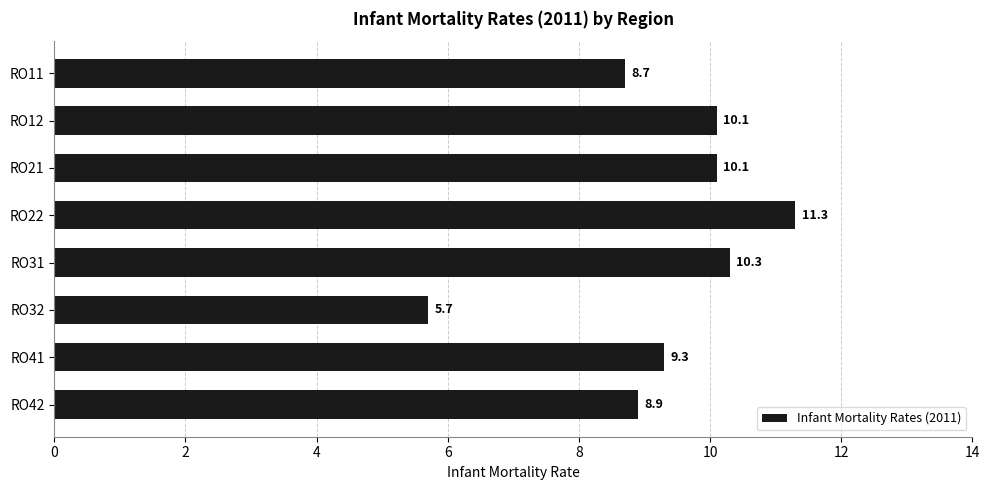

What is the value of the 1st bar from the top?

8.7